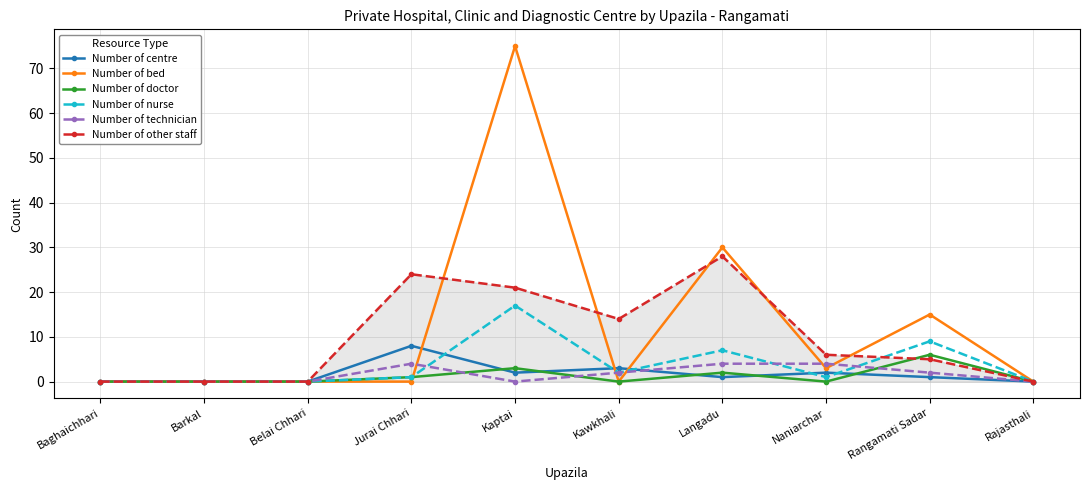

Between Barkal and Jurai Chhari, which series saw the biggest shift?

Number of other staff